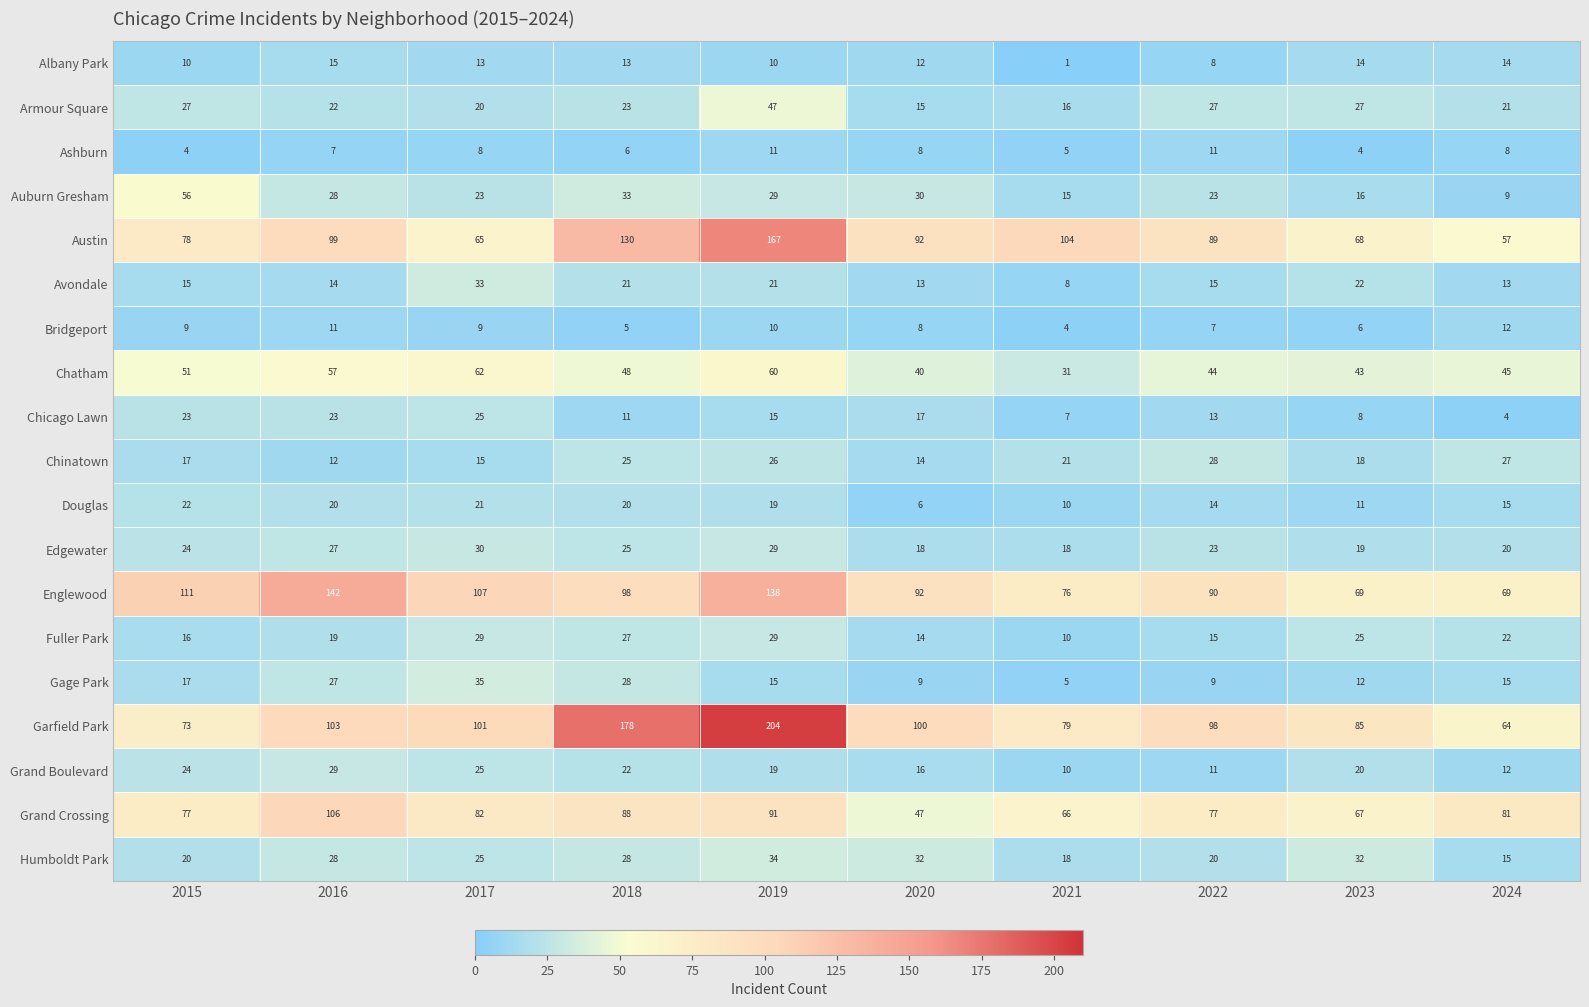

At which label does Armour Square reach its peak?

2019